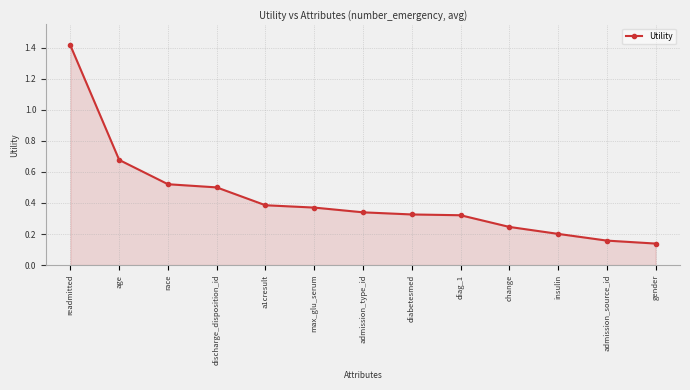

How many distinct data groups are displayed?

1